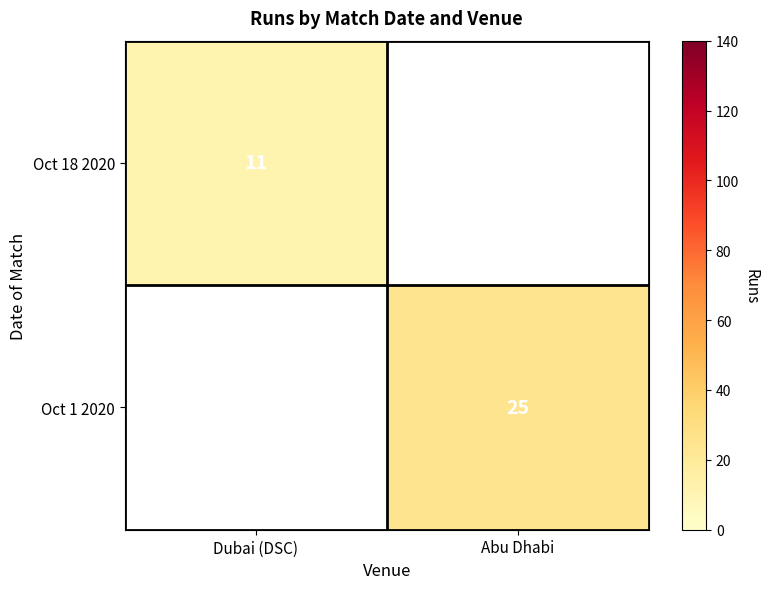

The Oct 18 2020 series shows 8 at Dubai (DSC). True or false?

False